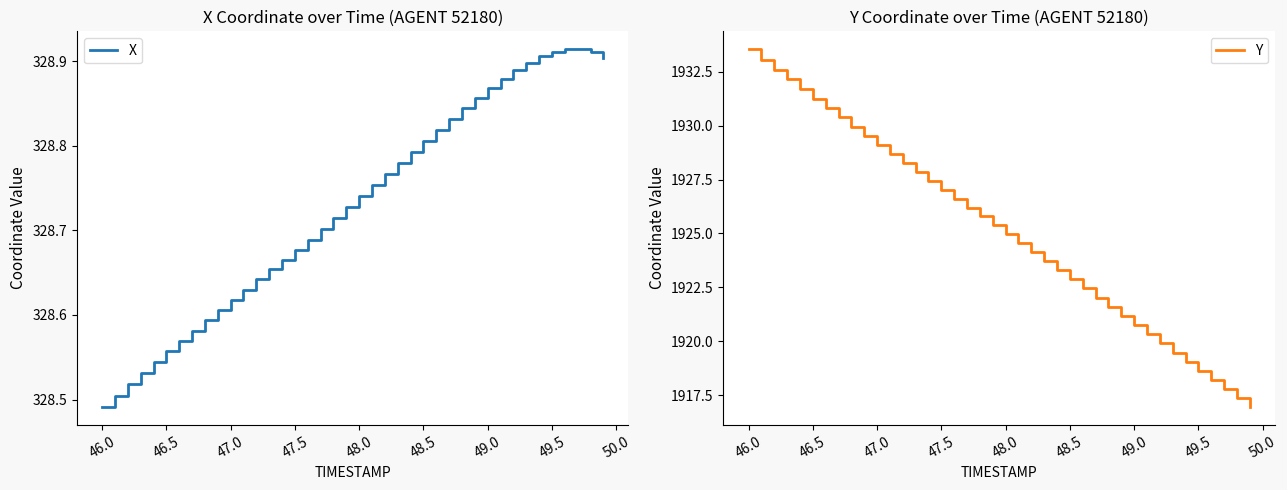

Which series has the largest range (max minus min)?

Y